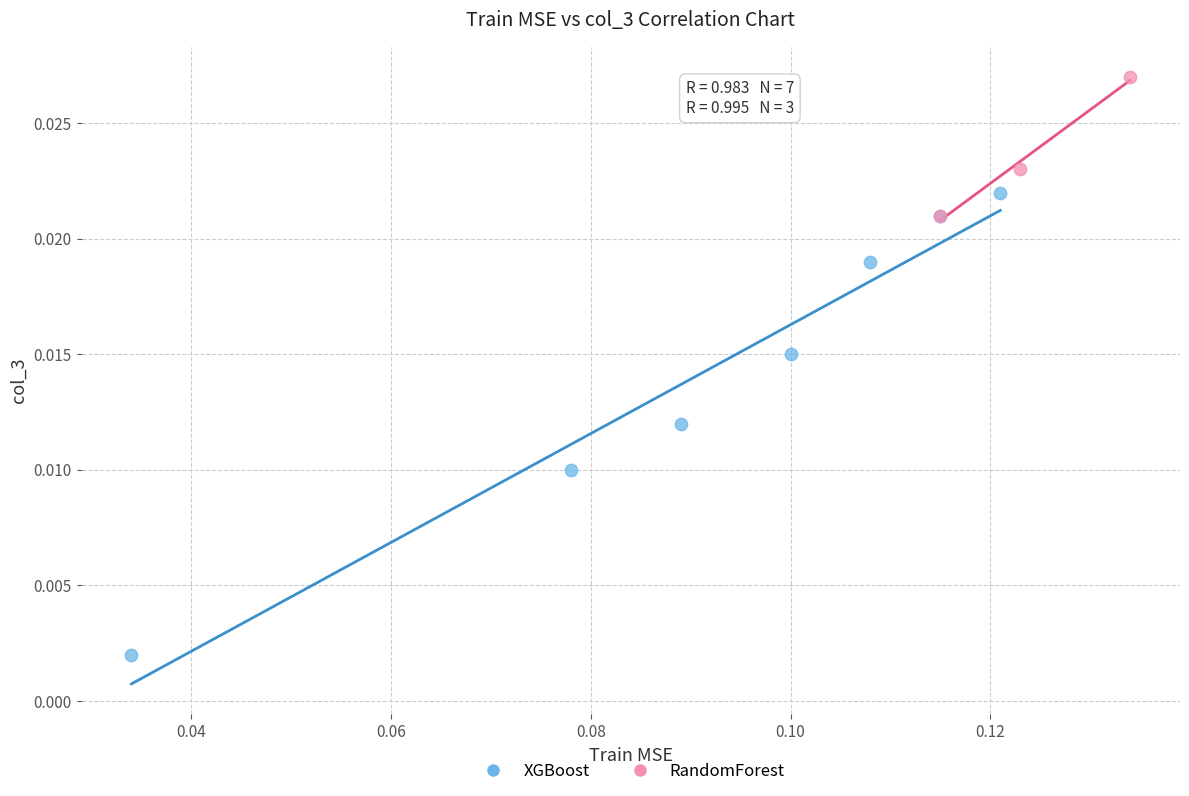

Which series has the widest spread of Y values?

XGBoost